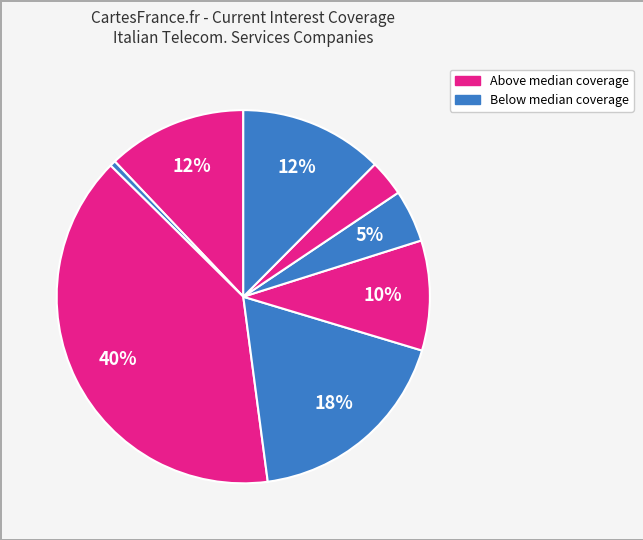

Is there any slice that represents more than half of the pie?

No